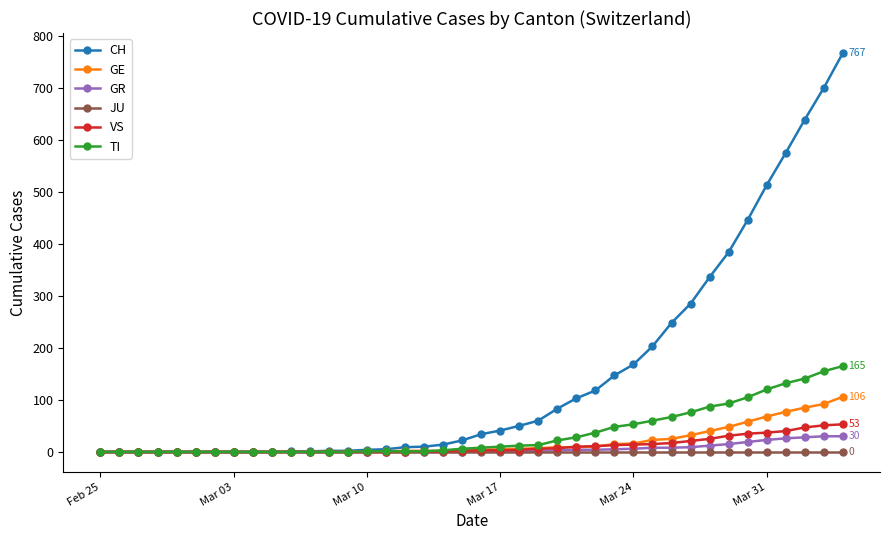

At how many categories does at least one series exceed 368?

7